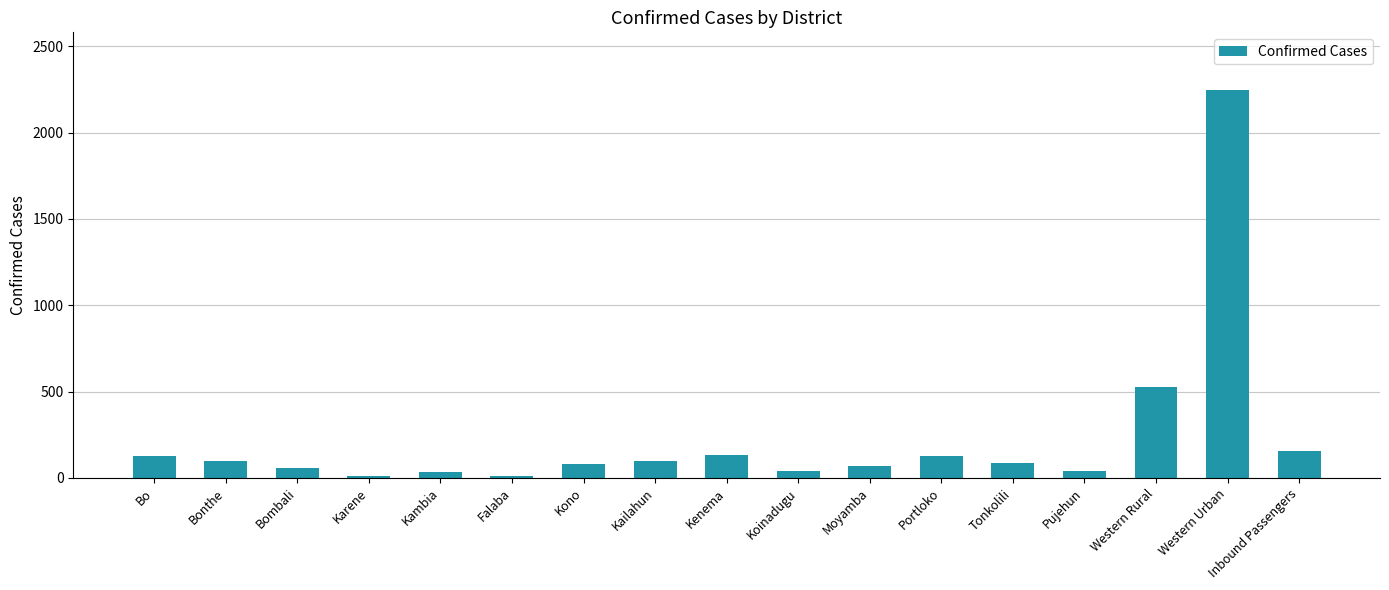

What is the maximum value shown in the chart?

2245